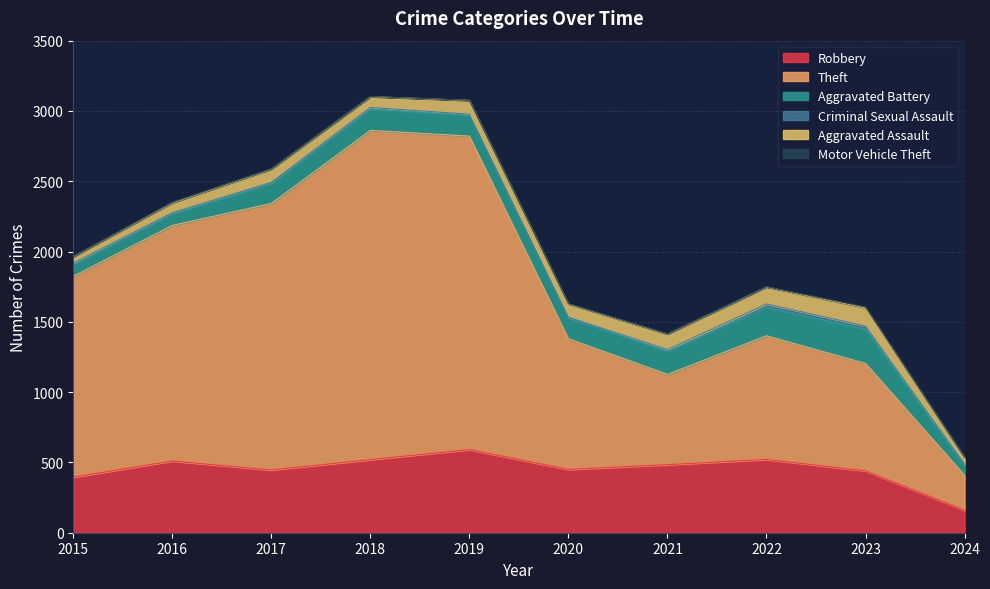

What is the difference between the maximum and second lowest values in the Theft series?

1700